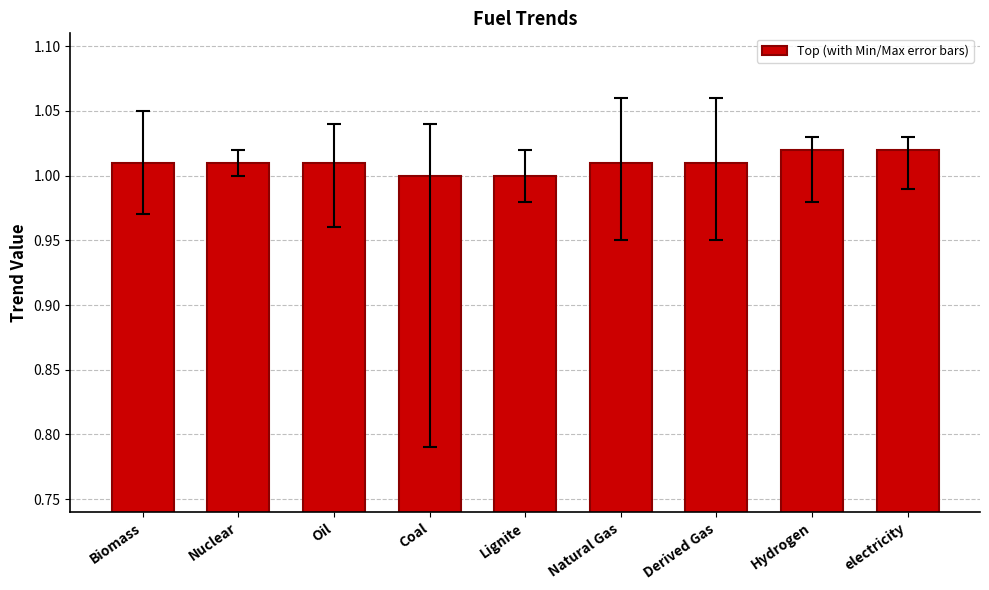

Which has a higher value, Oil or electricity?

electricity